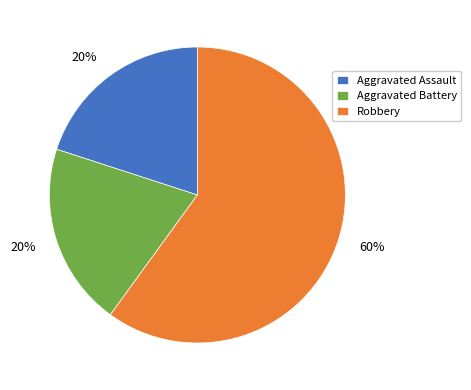

Is there a majority slice in this chart?

Yes